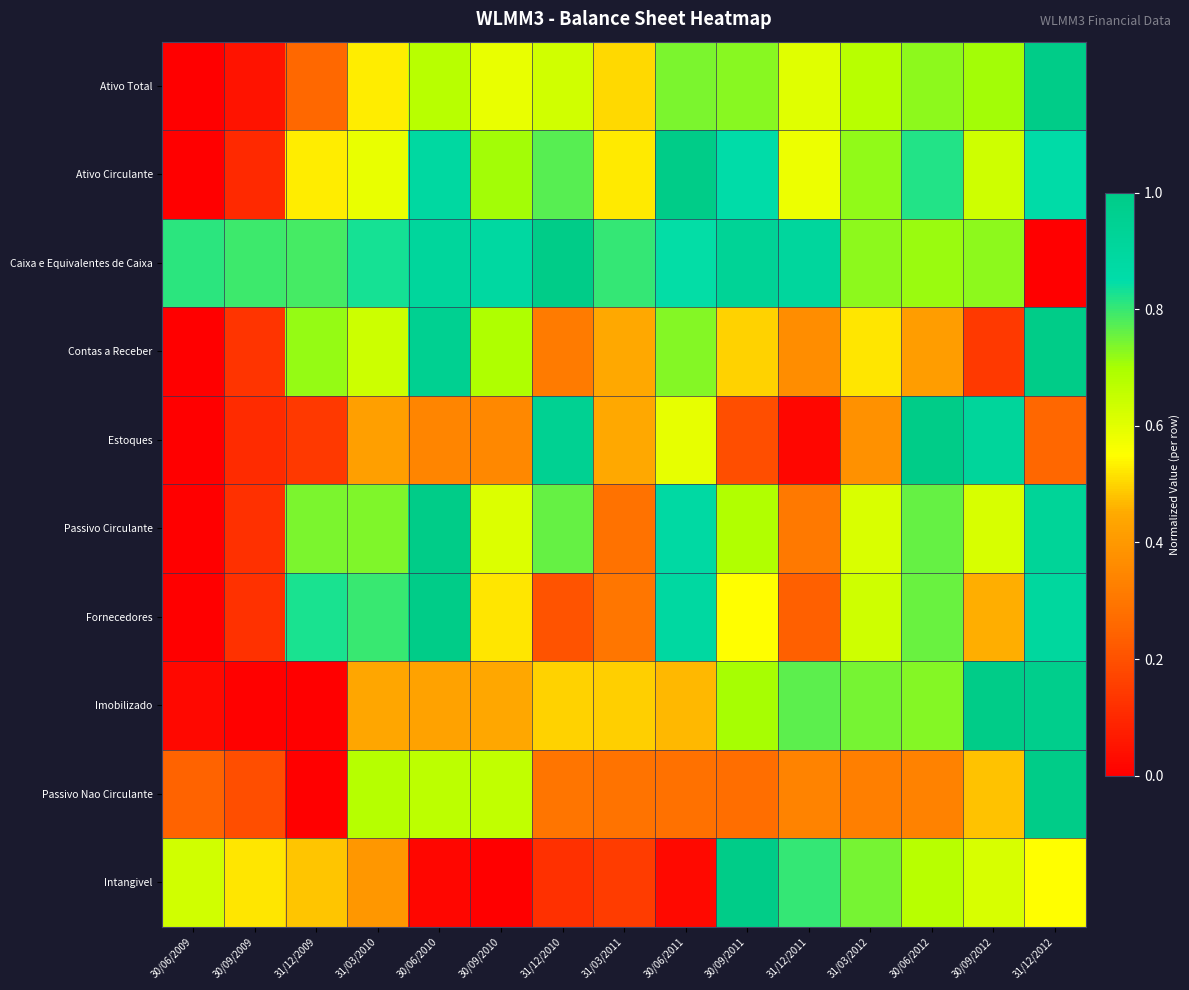

What is the difference between the highest and lowest values at 31/12/2011?

0.9